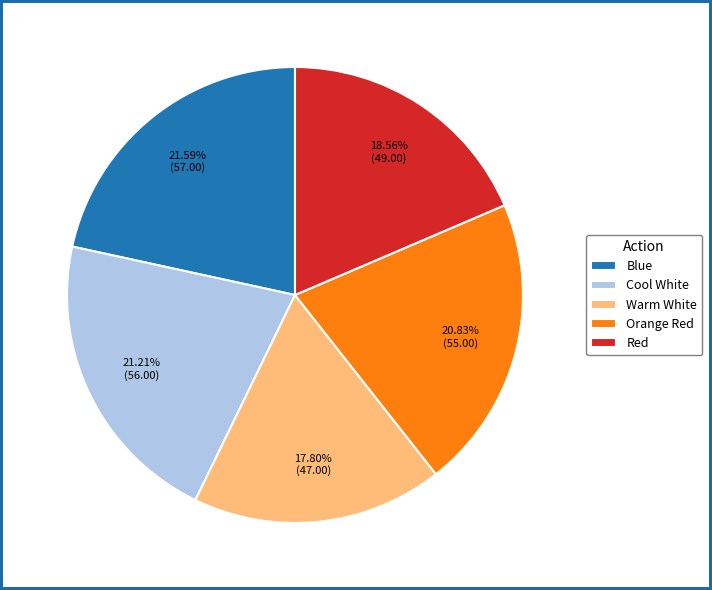

Does any single category account for the majority?

No